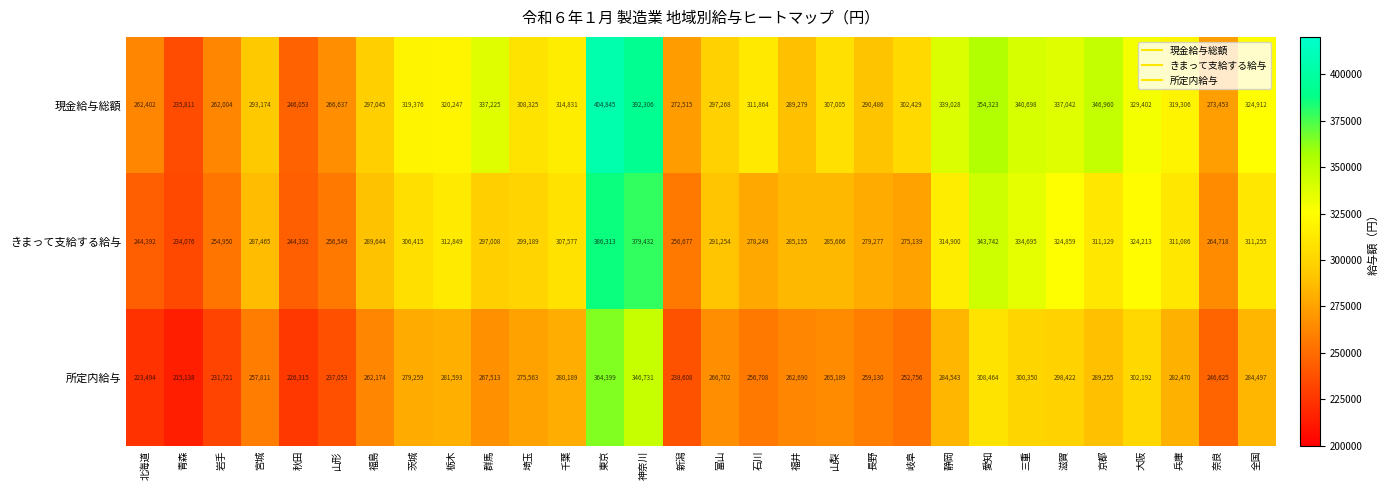

At which label does きまって支給する給与 reach its peak?

東京